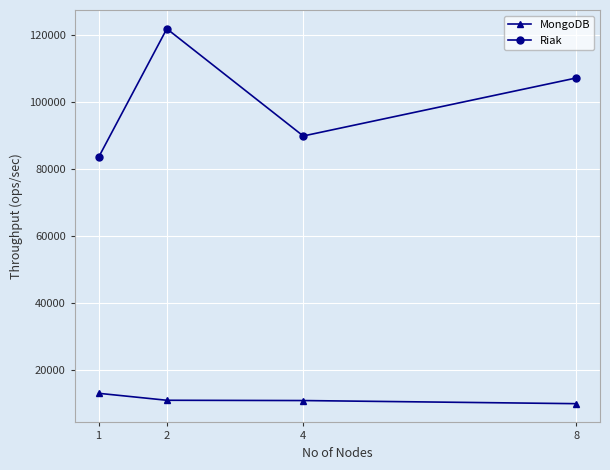

Count the Riak values in the range 89803 to 121737.

3